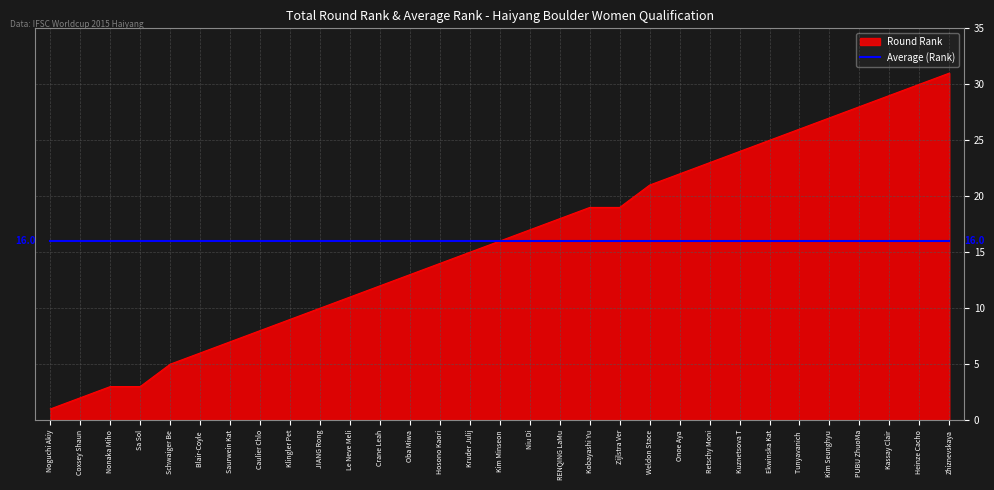

What value does the Average (Rank) series have at Sa Sol?

16